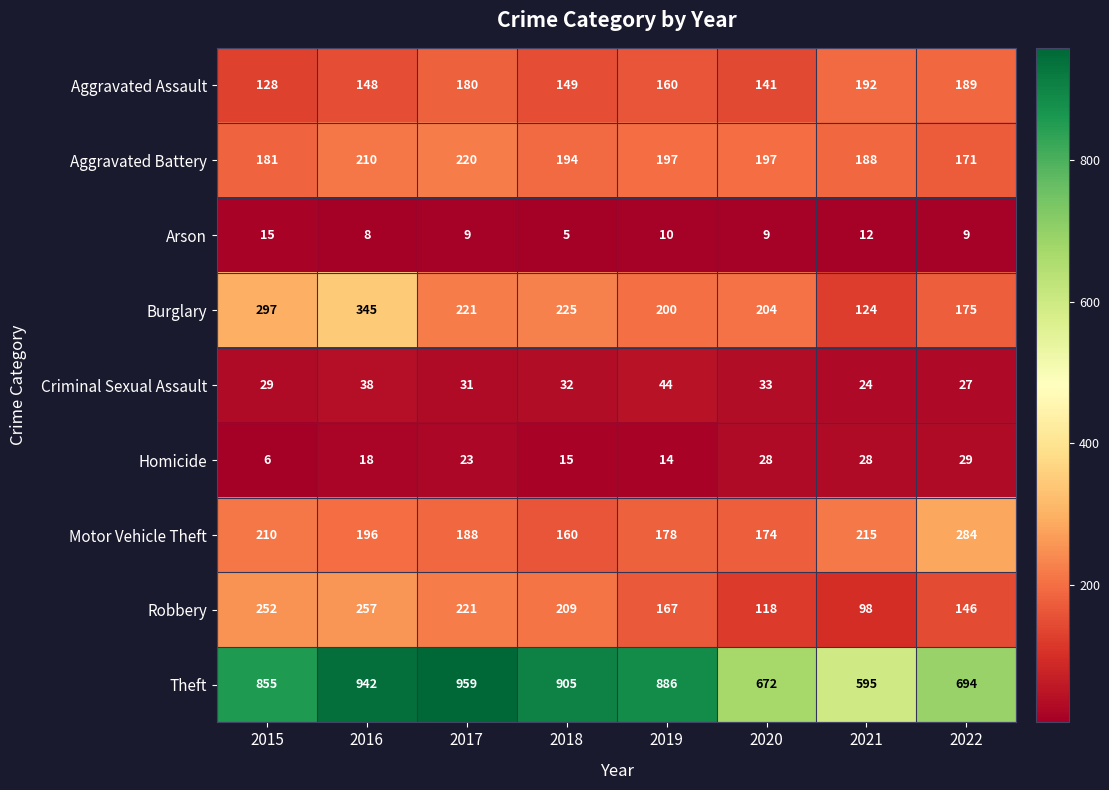

What is the total value across all series at 2017?

2052